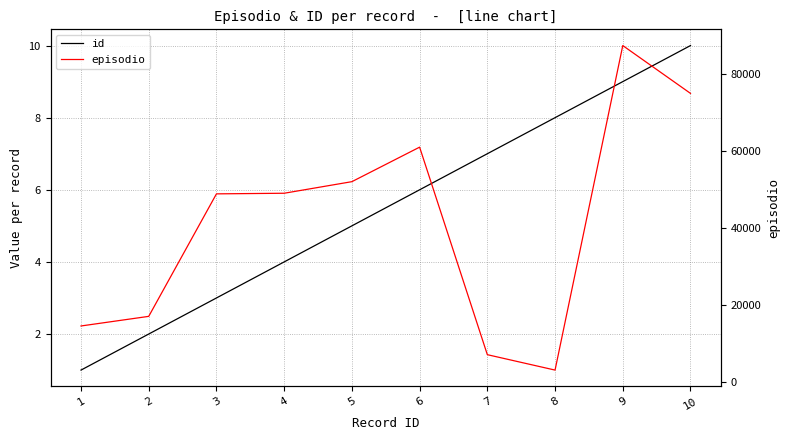

How many lines are shown in the chart?

2